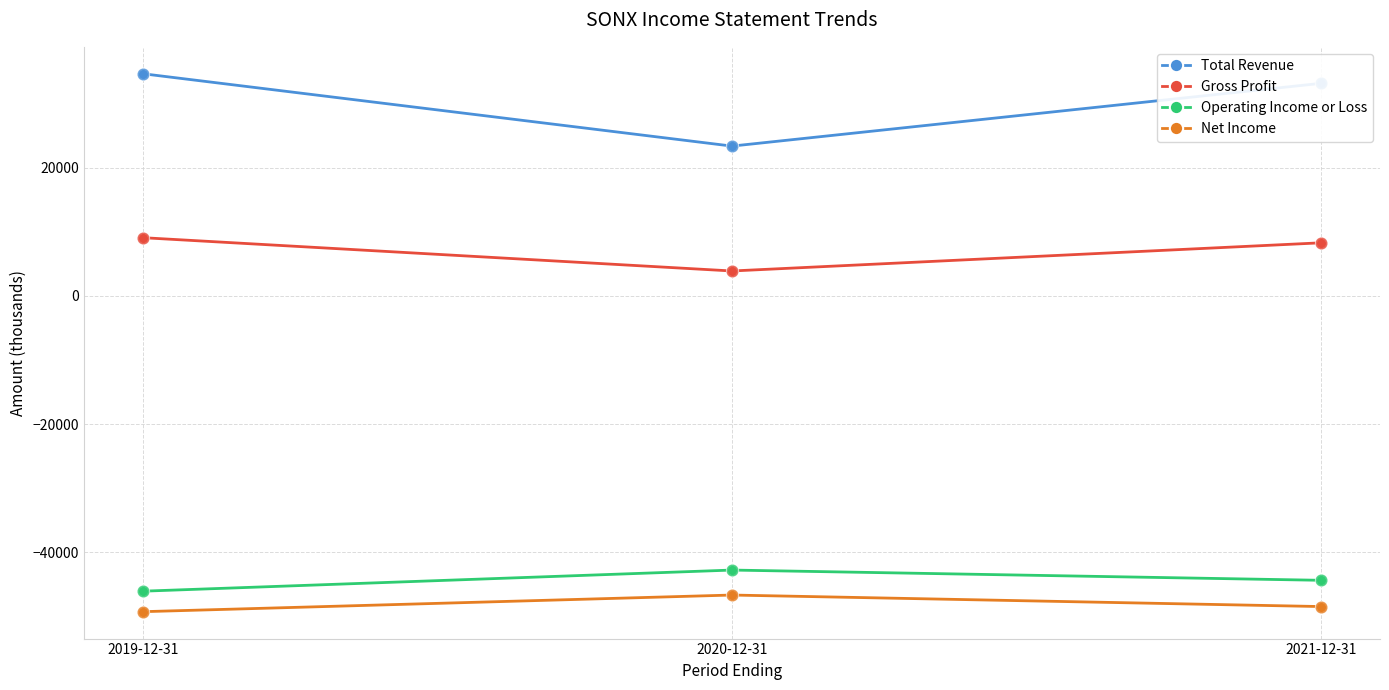

Is the value of Net Income at 2020-12-31 greater than the value of Total Revenue at 2021-12-31?

No